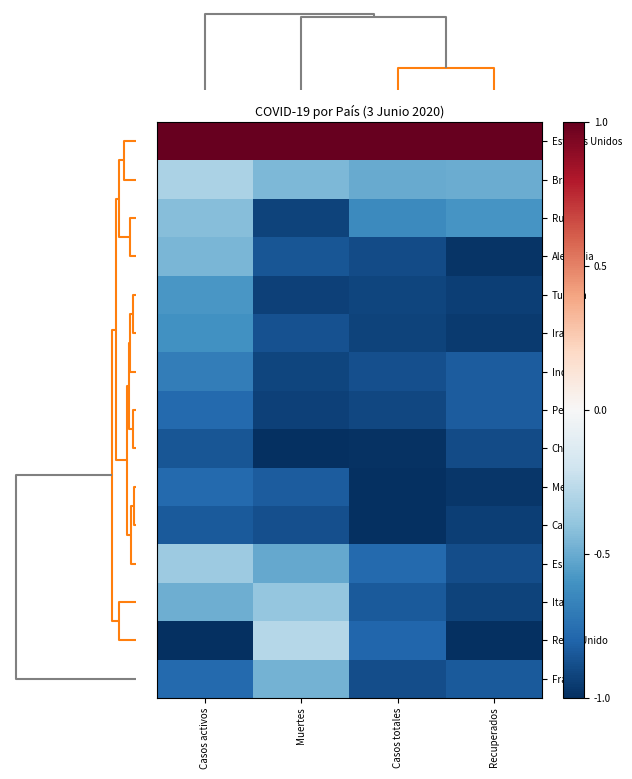

Which series has the widest spread of values?

Reino Unido